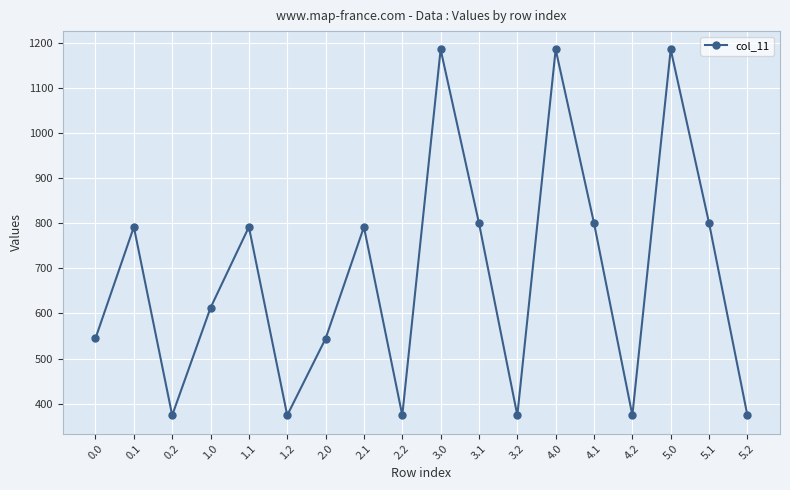

What is the label of the 3rd point from the left?

0.2